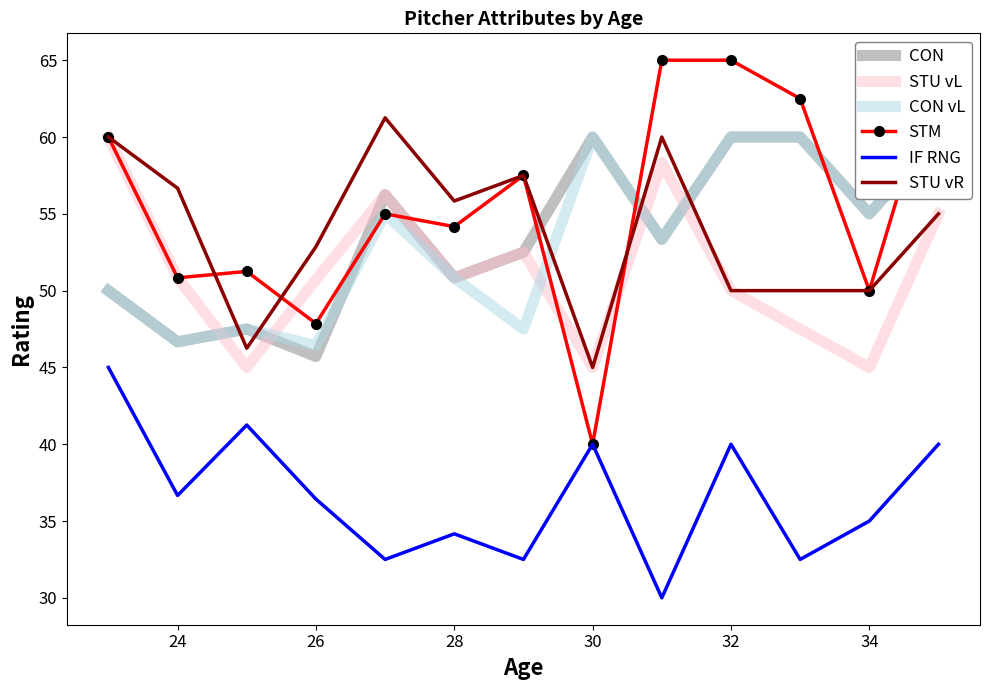

Which series has the largest range (max minus min)?

STM